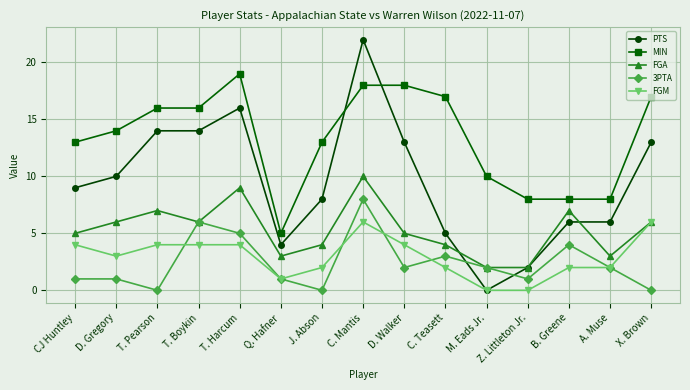

How many values in PTS are above zero?

14